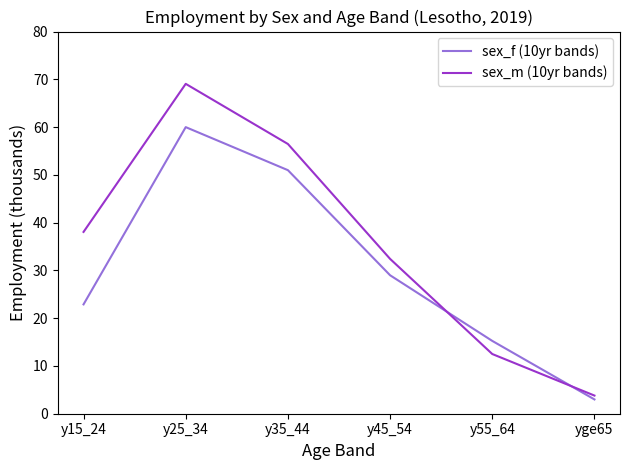

What are all the series names shown in the legend?

sex_f (10yr bands), sex_m (10yr bands)